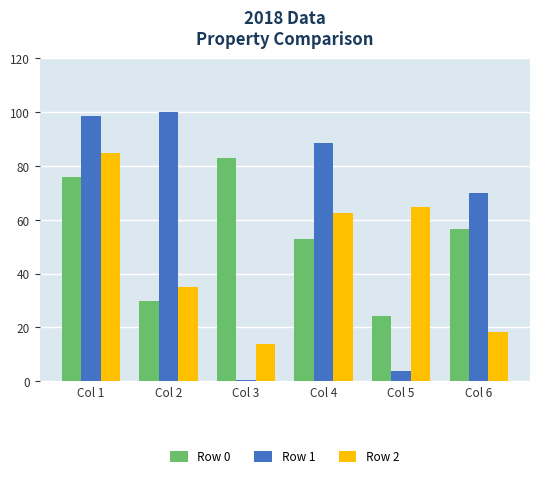

What is the value of the Row 1 bar at the 2nd from the left?

100.0